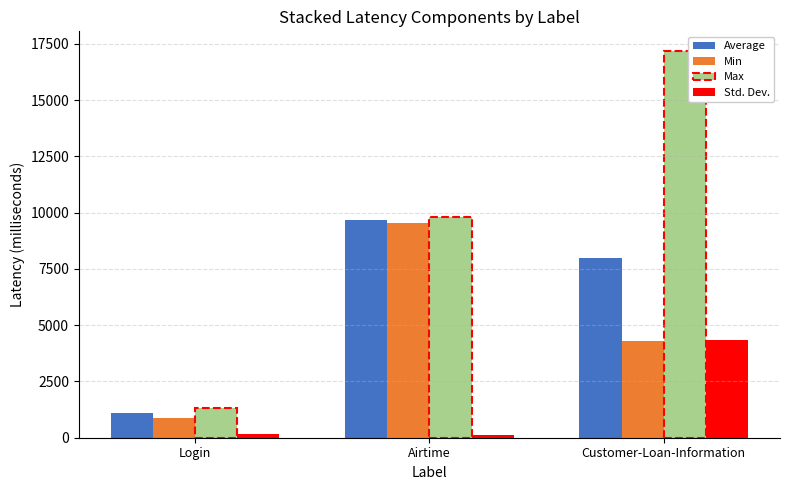

Which series has the widest spread of values?

Max